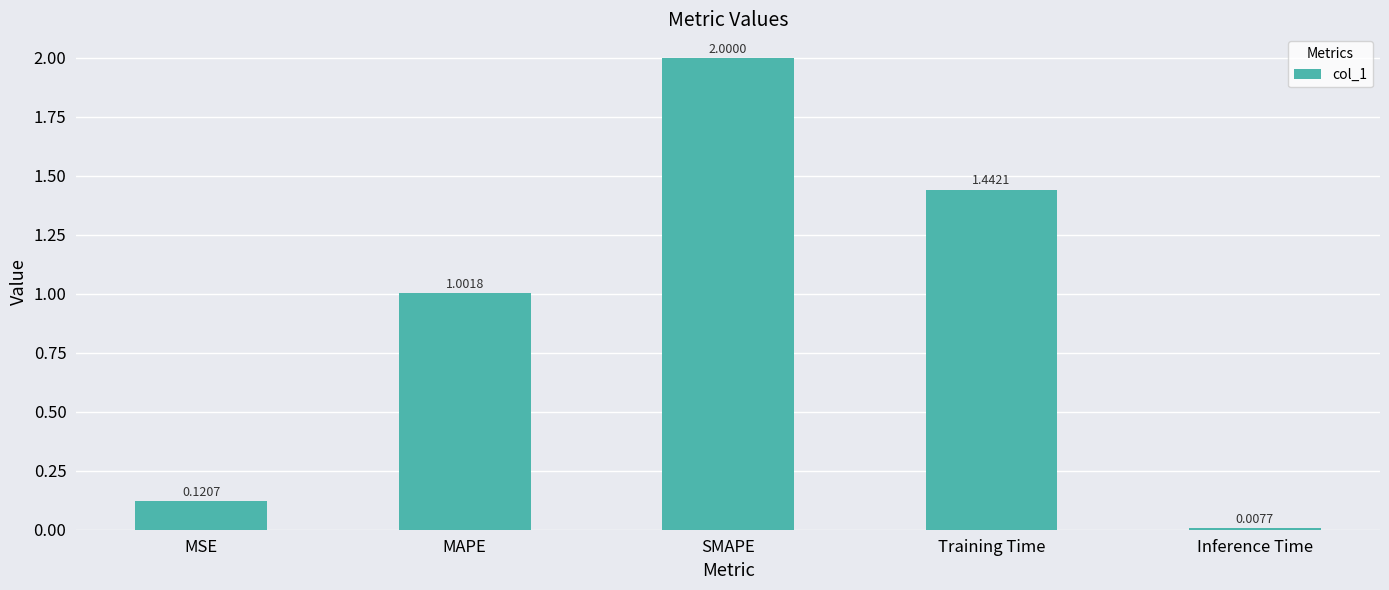

At which label does the data first exceed 1?

MAPE